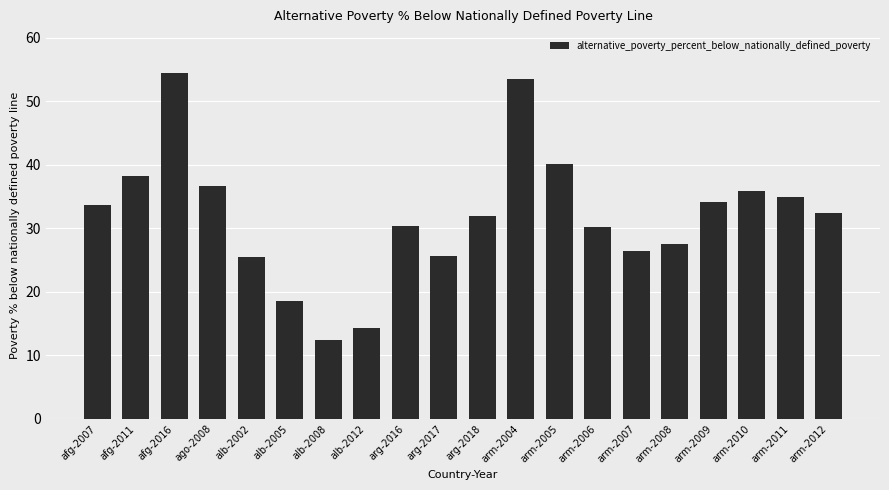

What is the greatest value displayed?

54.5